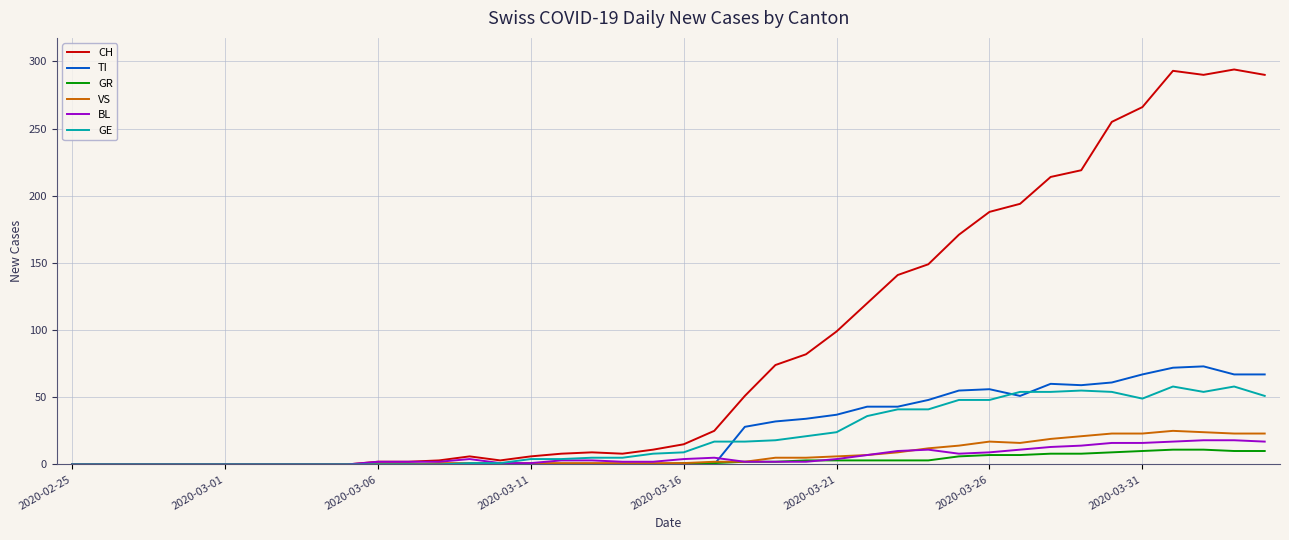

Does the chart display data point markers on the line(s)?

No